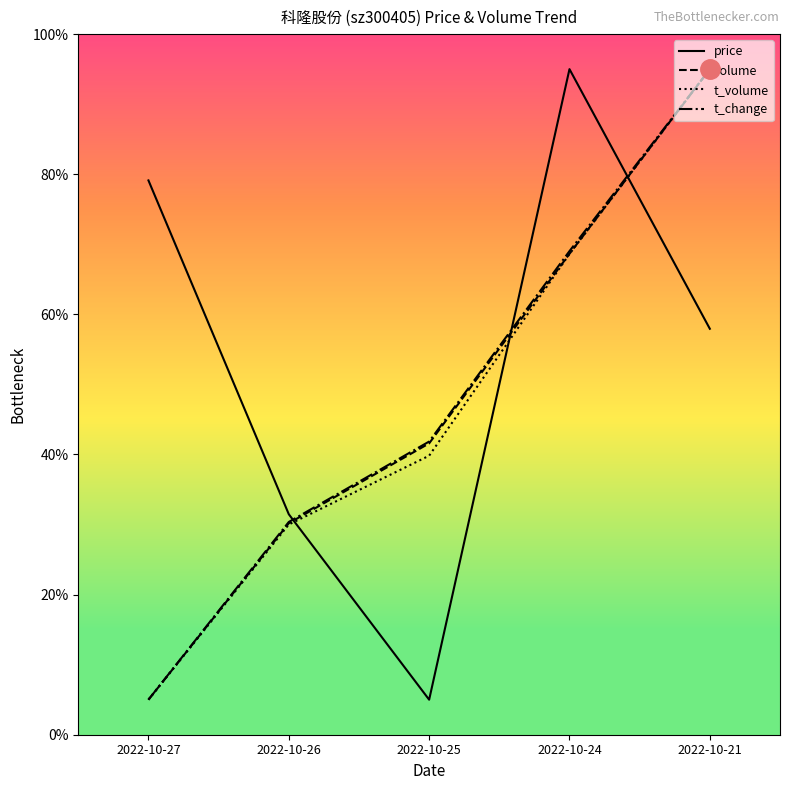

In price, how many points are higher than both neighbors (excluding endpoints)?

1